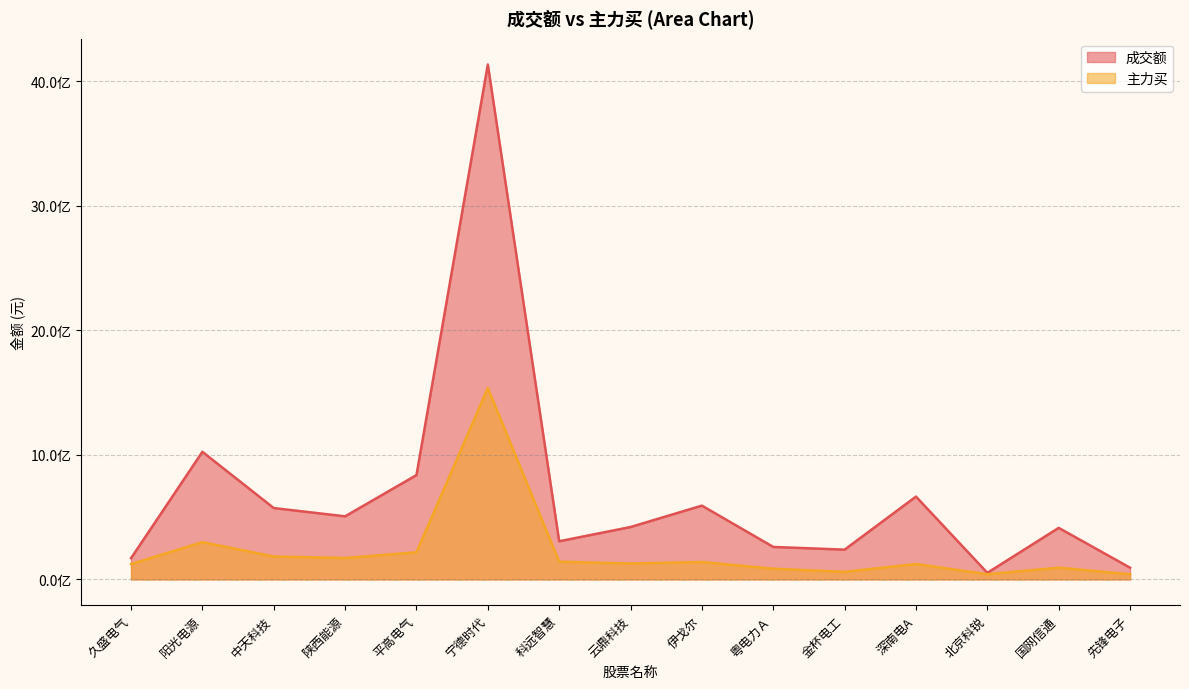

Reading left to right, extract all data points from this chart.

成交额: 久盛电气=170490680	阳光电源=1024629979	中天科技=573005024	陕西能源=506687054	平高电气=837765688	宁德时代=4134985666	科远智慧=306510120	云鼎科技=420824872	伊戈尔=592541051	粤电力Ａ=260907358	金杯电工=239186401	深南电A=665169533	北京科锐=52760182	国网信通=414010010	先锋电子=94094333
主力买: 久盛电气=123434710	阳光电源=299338982	中天科技=183755627	陕西能源=171717667	平高电气=217913264	宁德时代=1537202220	科远智慧=142293733	云鼎科技=127821454	伊戈尔=139955759	粤电力Ａ=86042236	金杯电工=60822890	深南电A=123742967	北京科锐=41610646	国网信通=94238122	先锋电子=41300894